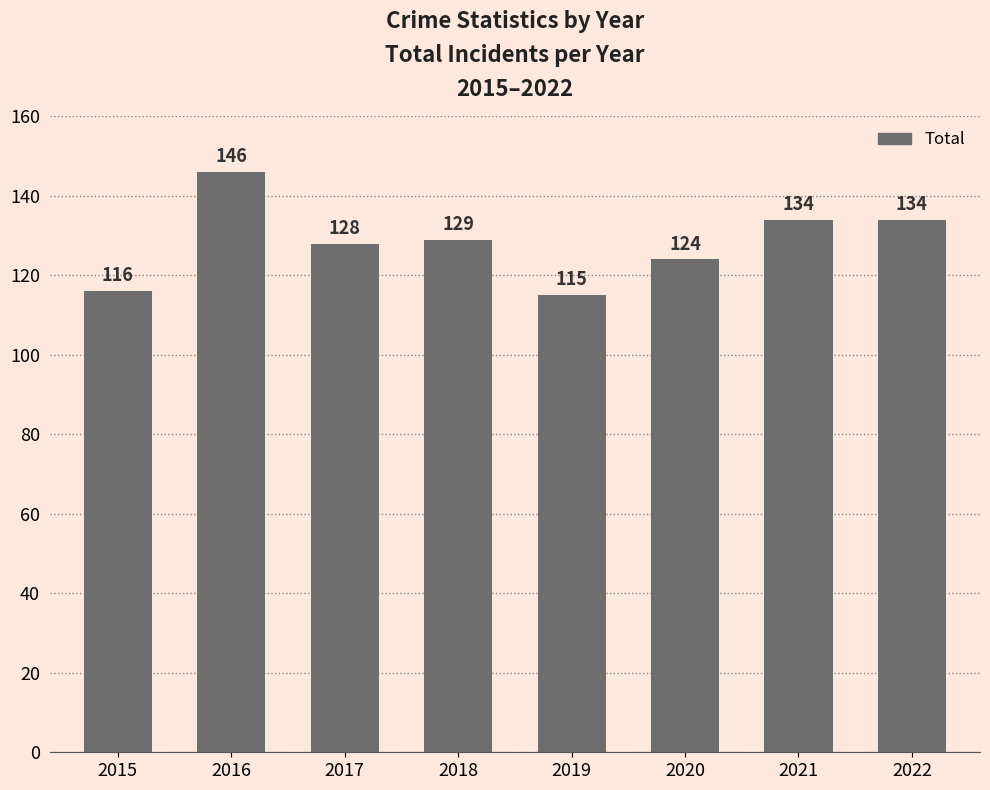

Reading left to right, transcribe all the data shown in this chart.

116	146	128	129	115	124	134	134